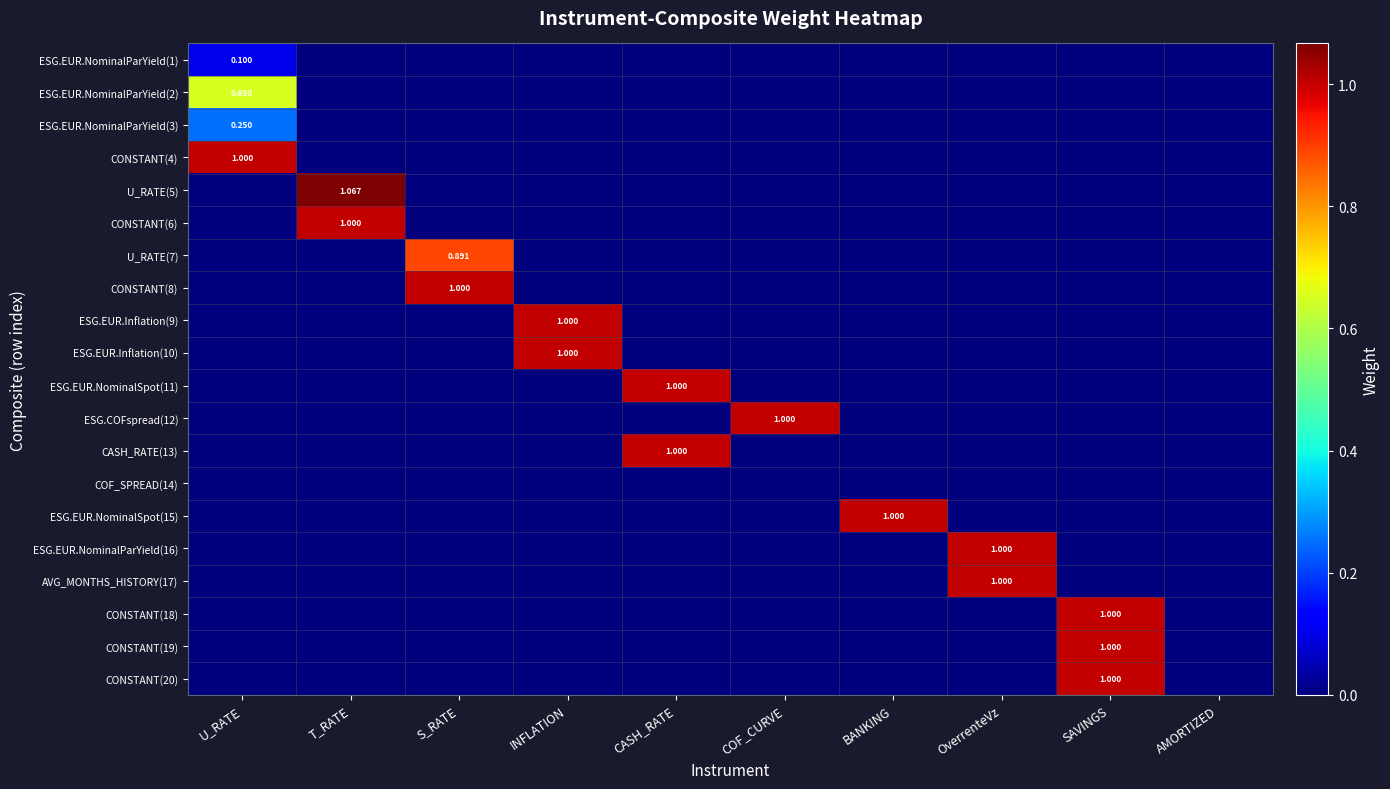

How many values in the ESG.EUR.NominalSpot(11) series exceed 0?

1